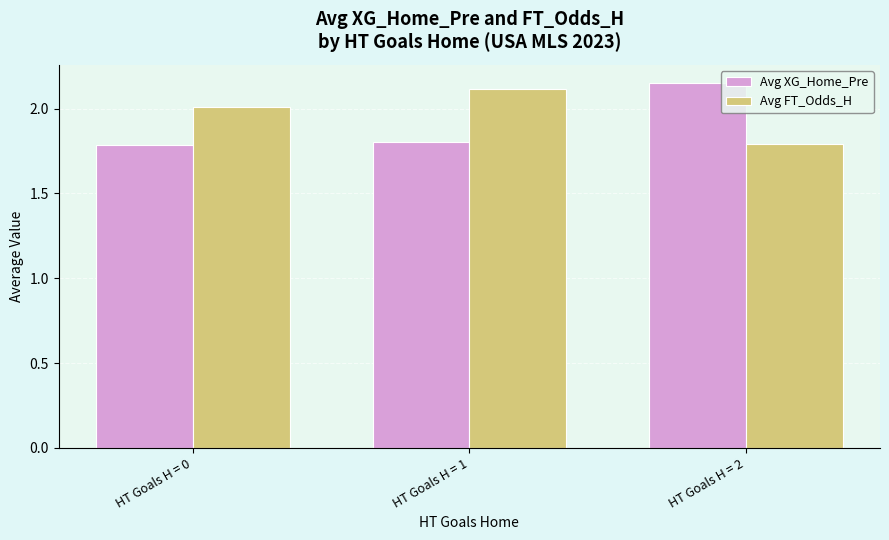

Which series has the largest range (max minus min)?

Avg XG_Home_Pre